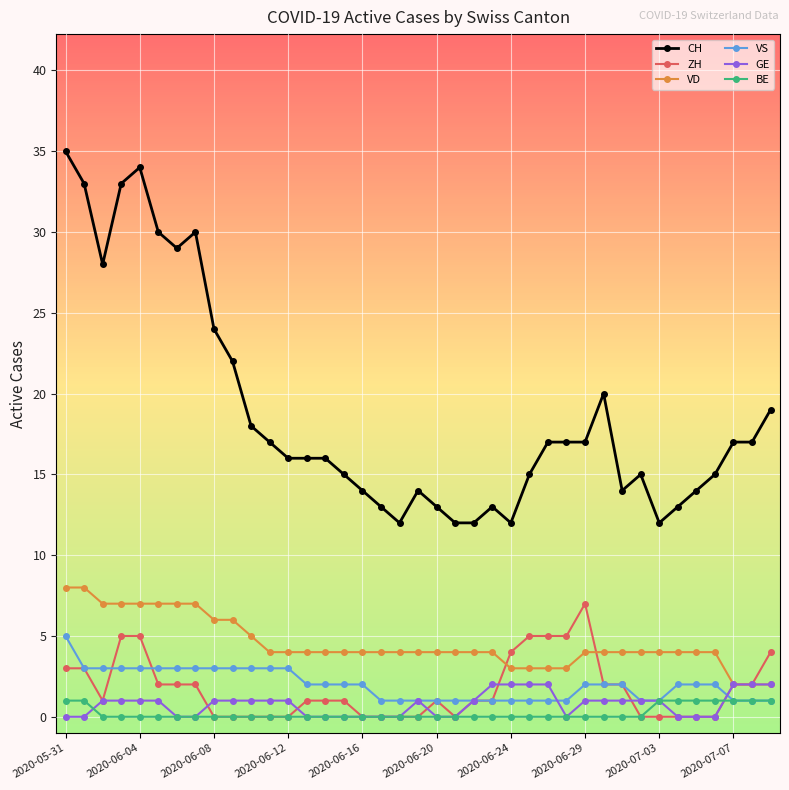

At how many categories does at least one series exceed 25?

8